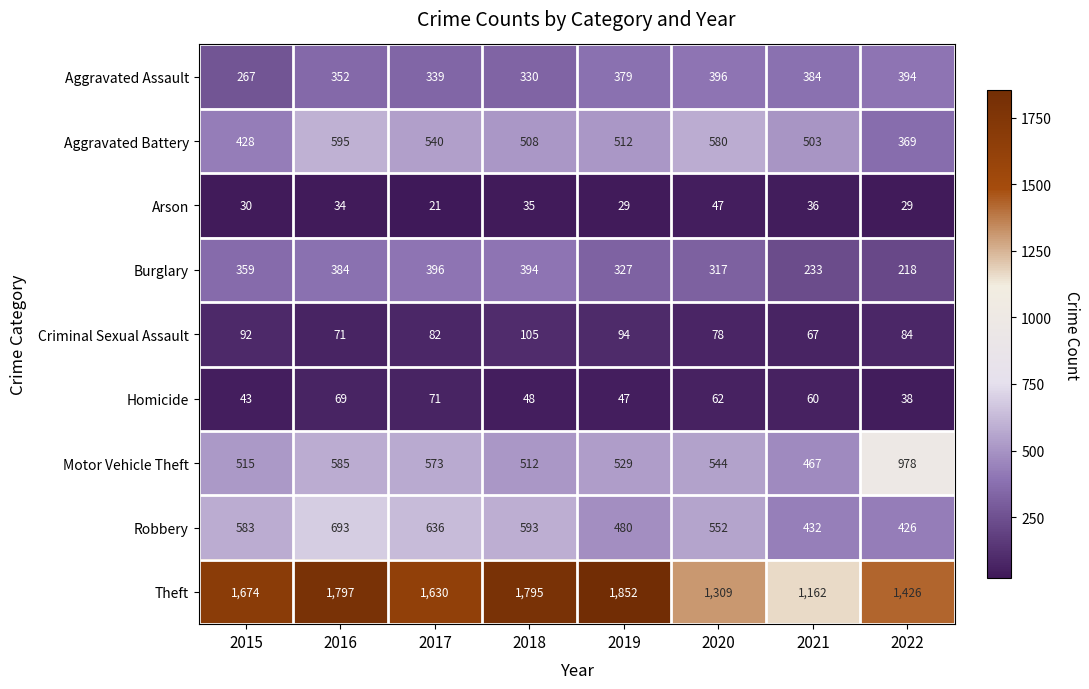

Is it true that Homicide equals 43 at 2015?

True